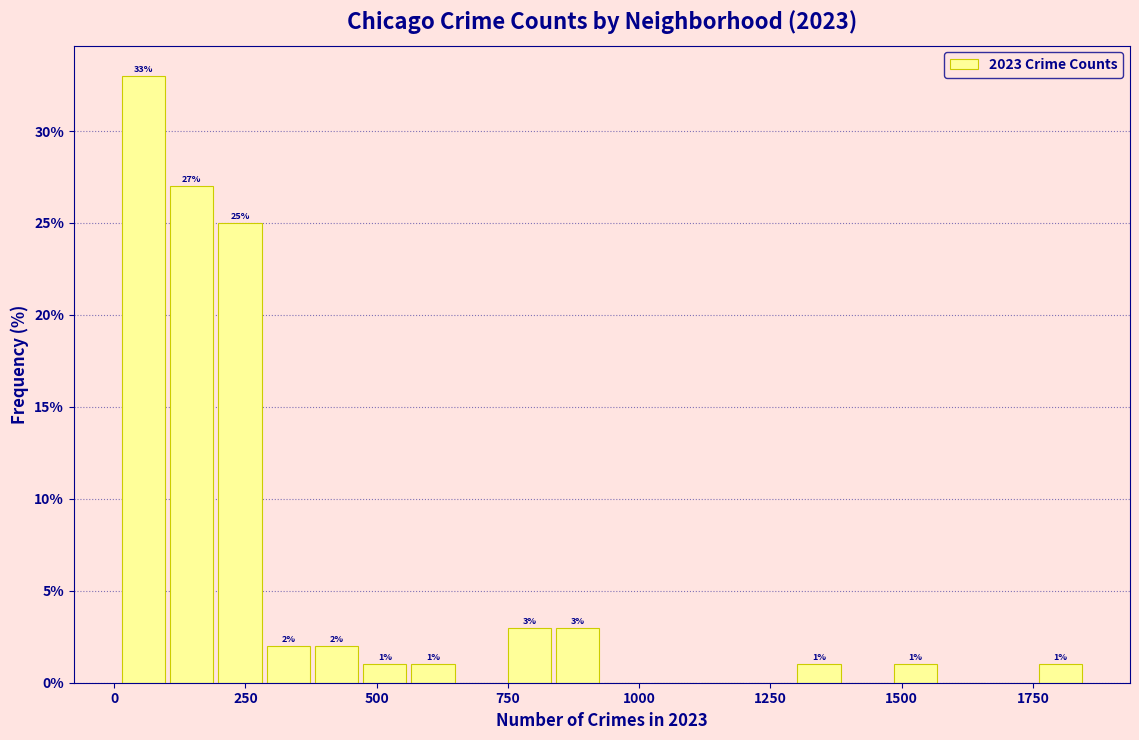

Around what value on the x-axis is the tallest bar? Give the approximate position of its centre, as read against the axis.

50